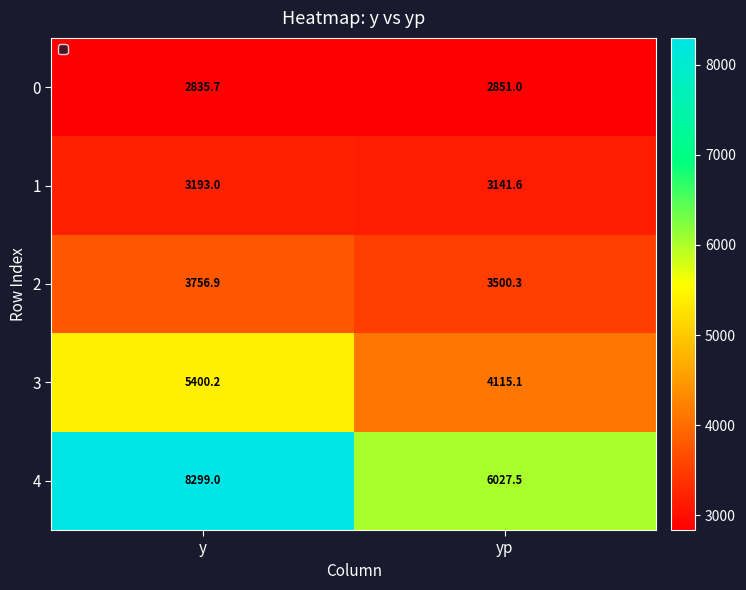

True or false: 0 has a value of 2851.0 at yp.

True